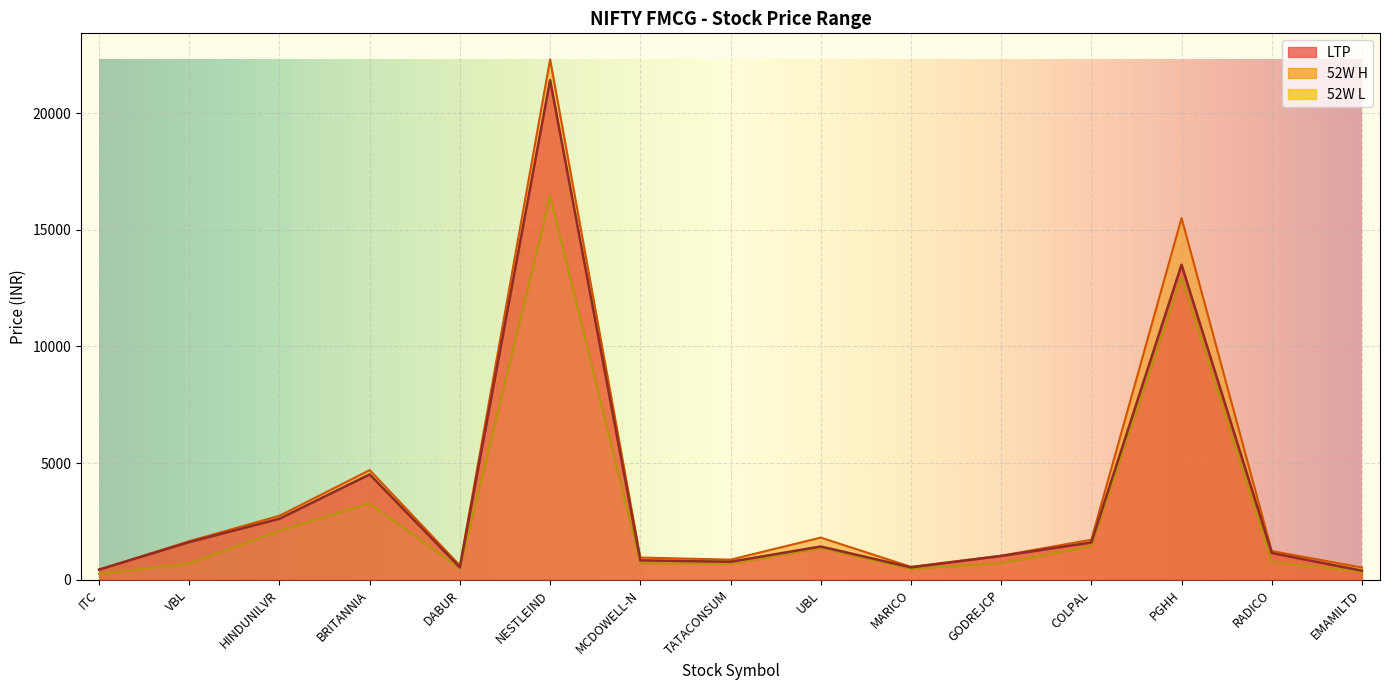

Reading right to left, list all the values displayed in this chart.

LTP: 389.0	1145.0	13500.0	1596.6	1019.0	530.5	1425.0	771.0	834.0	21409.0	528.4	4514.8	2615.3	1613.0	434.0
52W H: 524.0	1230.0	15500.0	1714.5	1031.8	554.4	1806.5	861.1	951.8	22300.0	610.8	4700.0	2741.6	1654.0	434.8
52W L: 340.6	760.6	12960.0	1434.6	708.5	462.7	1353.5	686.6	712.0	16435.0	482.2	3270.9	2100.0	696.3	258.6